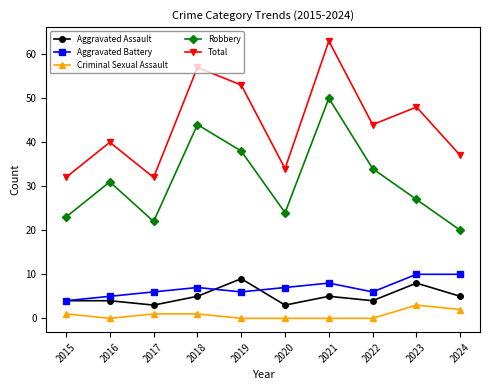

What is the difference between the highest and lowest values at 2020?

34